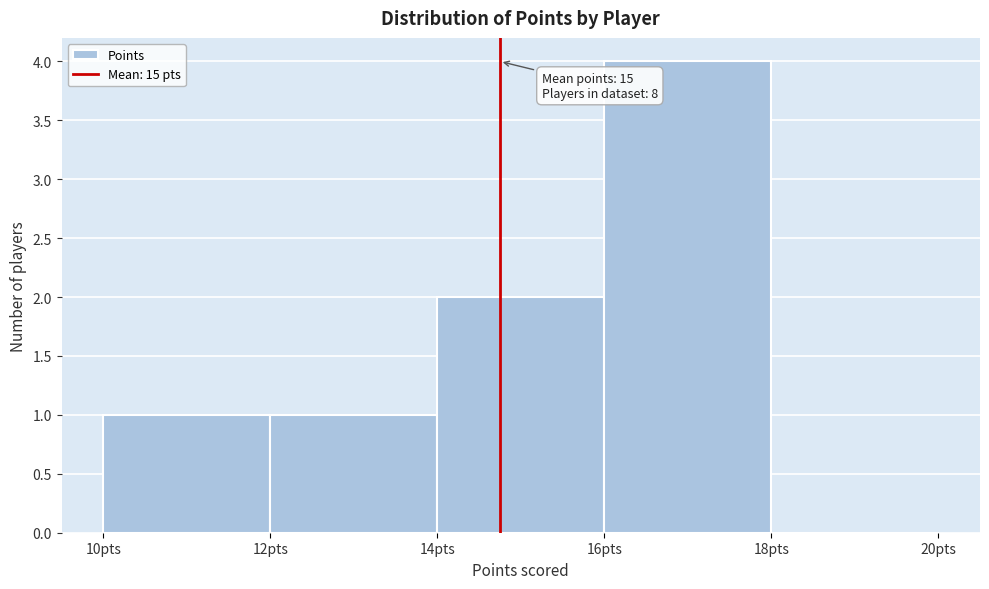

Over which range of the x-axis is the bar tallest?

16 to 18